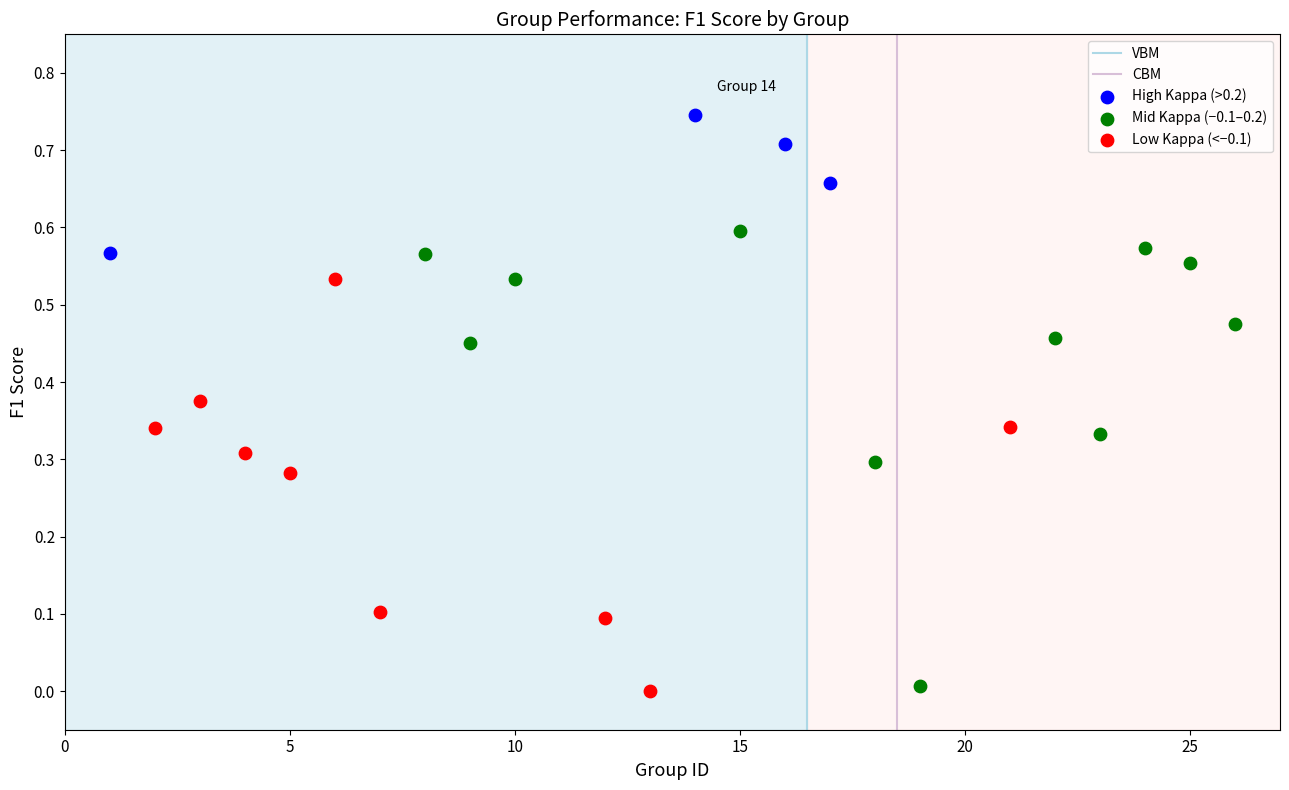

Which series has the widest spread of Y values?

Mid Kappa (−0.1–0.2)